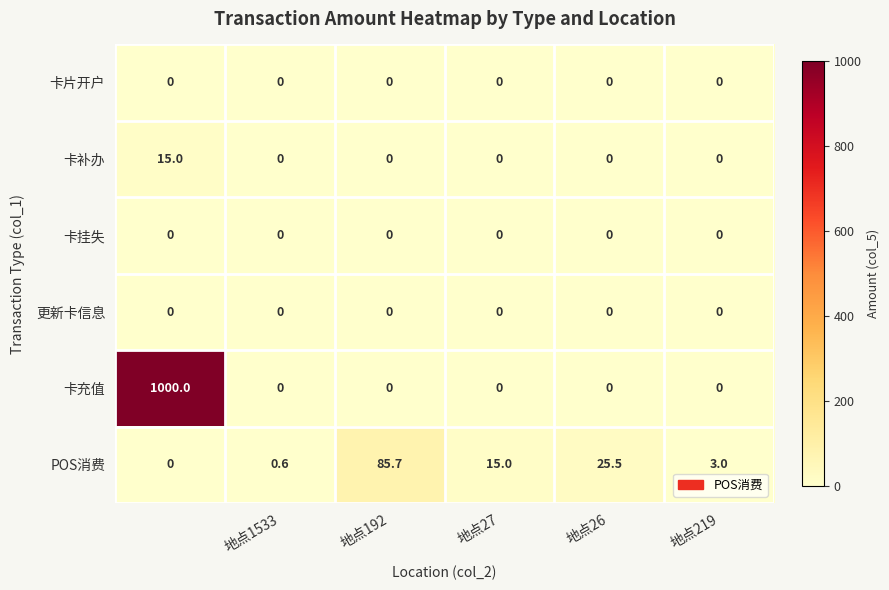

What is the average value of the 卡补办 series?

2.5